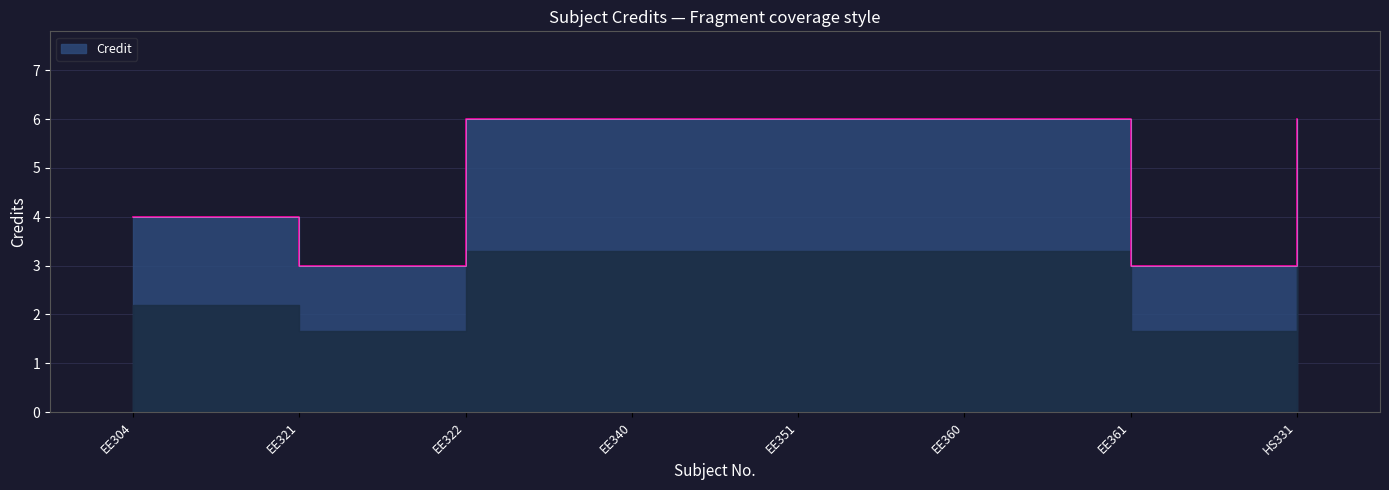

Which has a higher value, EE304 or HS331?

HS331